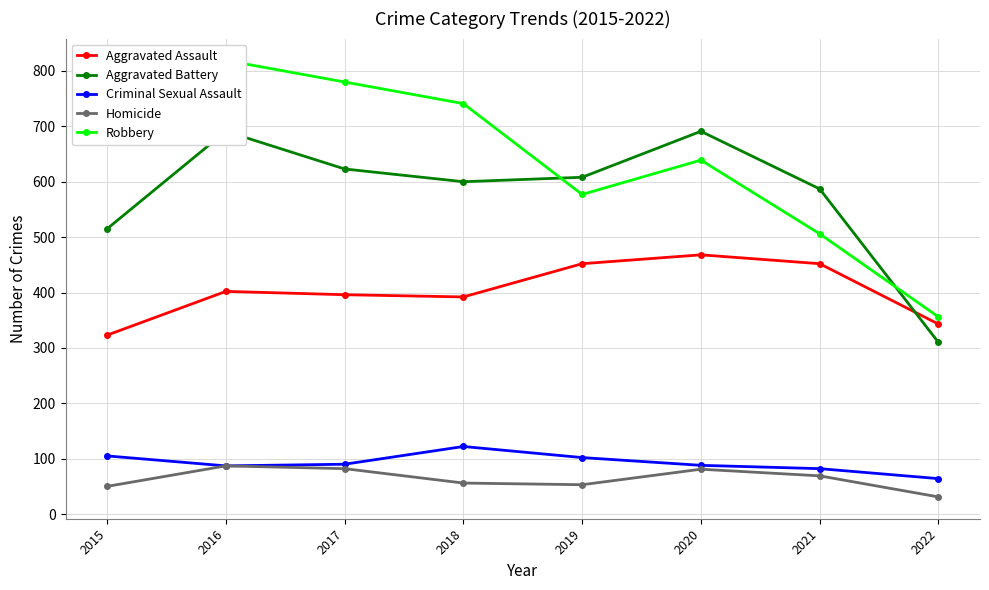

Reading left to right, transcribe all the data shown in this chart.

Aggravated Assault: 323	402	396	392	452	468	452	343
Aggravated Battery: 515	691	623	600	608	691	587	310
Criminal Sexual Assault: 105	87	90	122	102	88	82	64
Homicide: 50	87	82	56	53	81	69	31
Robbery: 726	819	780	741	577	639	506	356